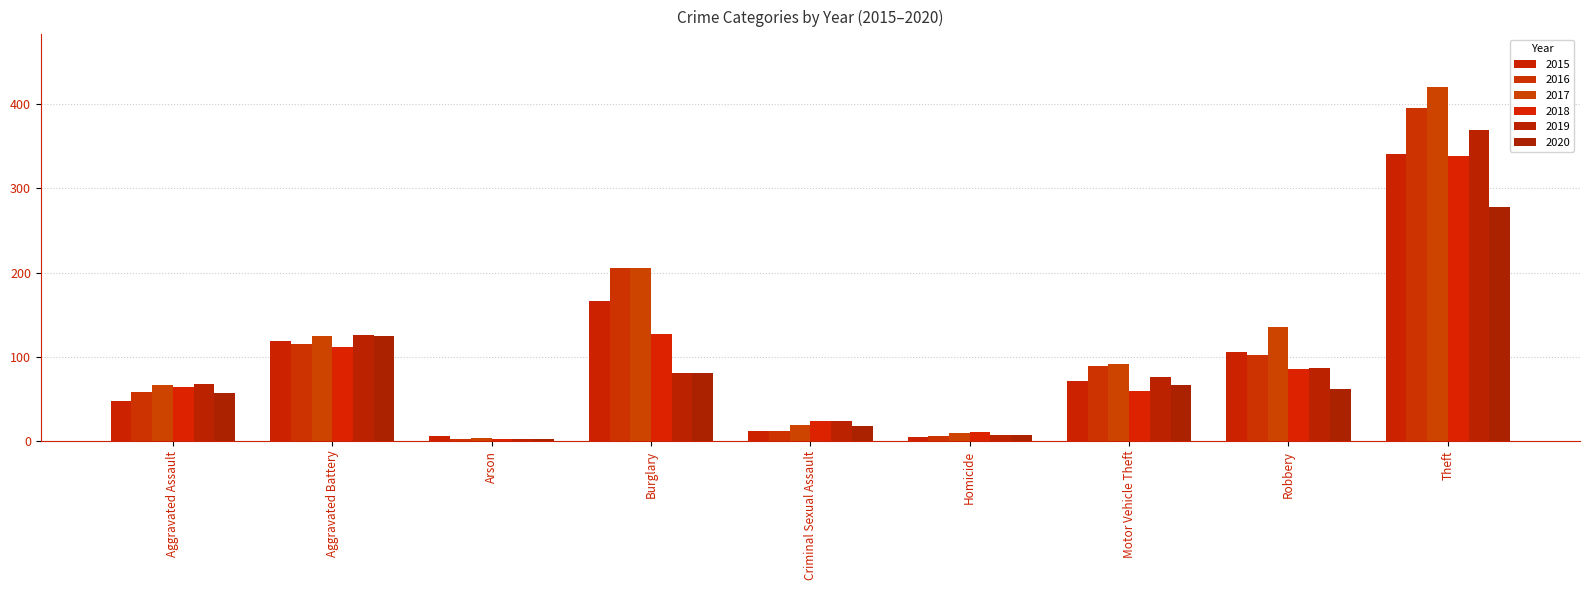

What is the sum of the 2019 values at Aggravated Assault and Motor Vehicle Theft?

144